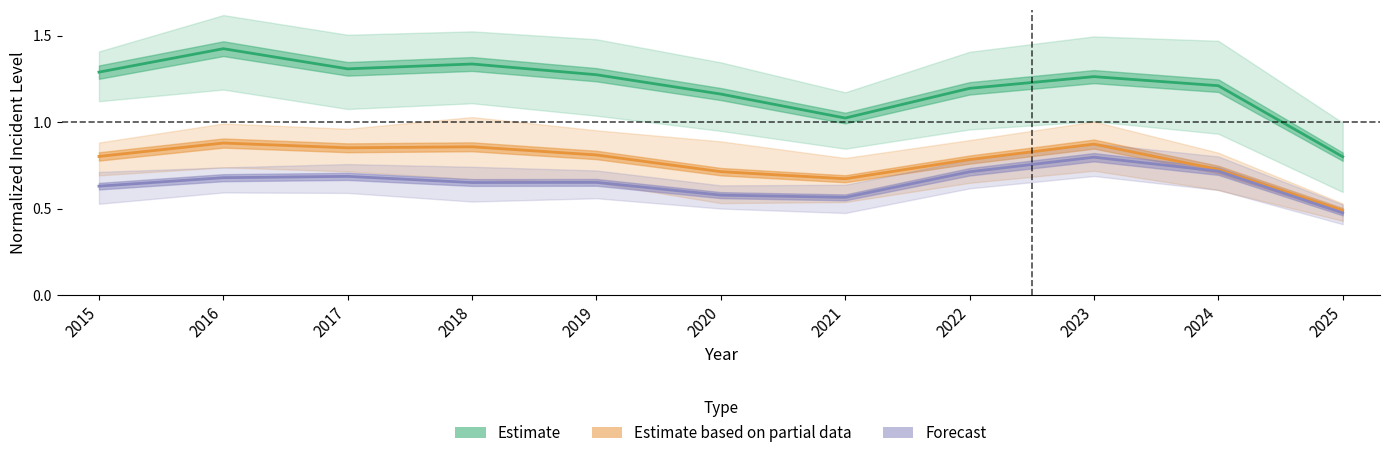

Where is the first local maximum for Estimate based on partial data?

2016